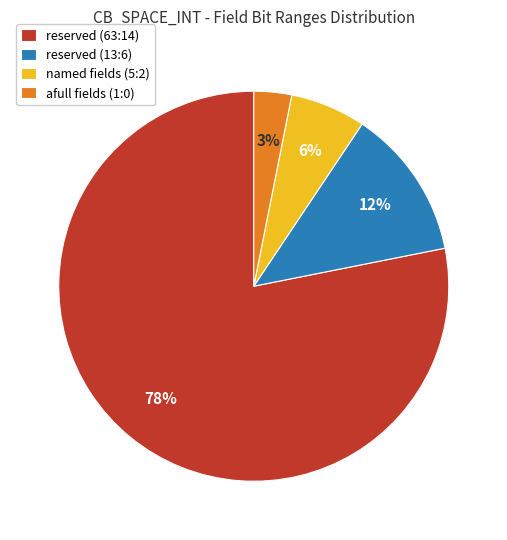

How many slices are in this pie chart?

4